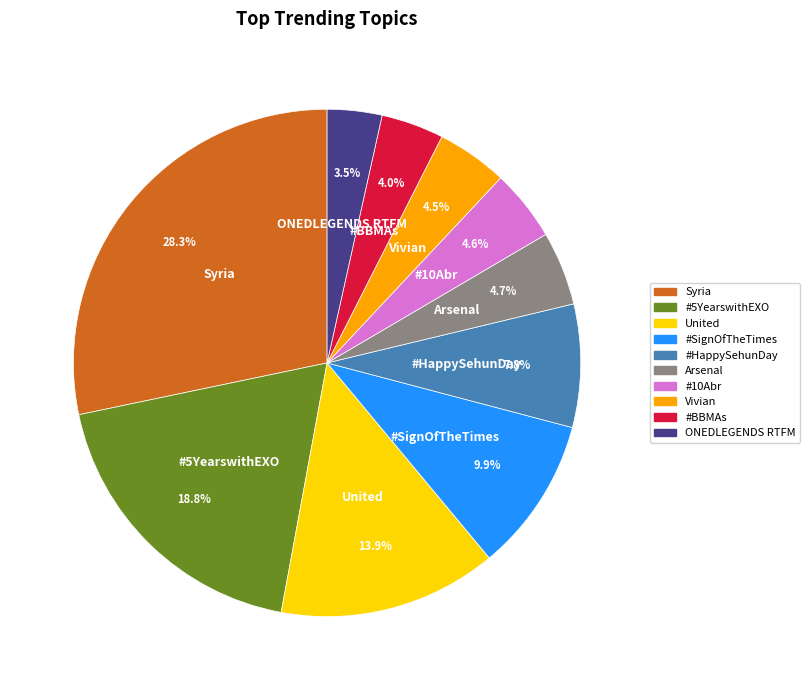

What is the ratio of the value at Syria to the value at #BBMAs?

7.1